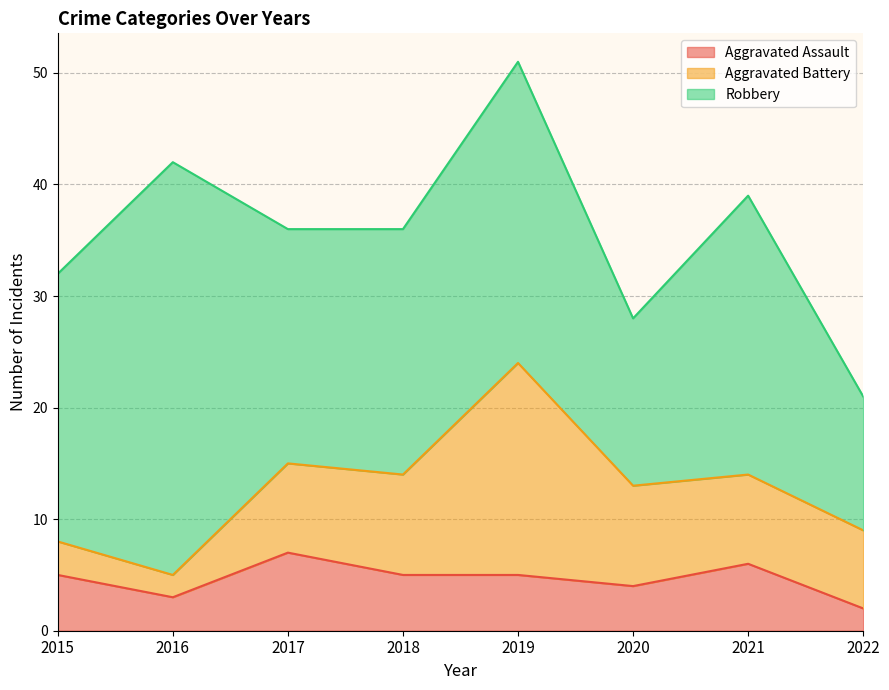

At which label is Robbery closest to 24?

2015